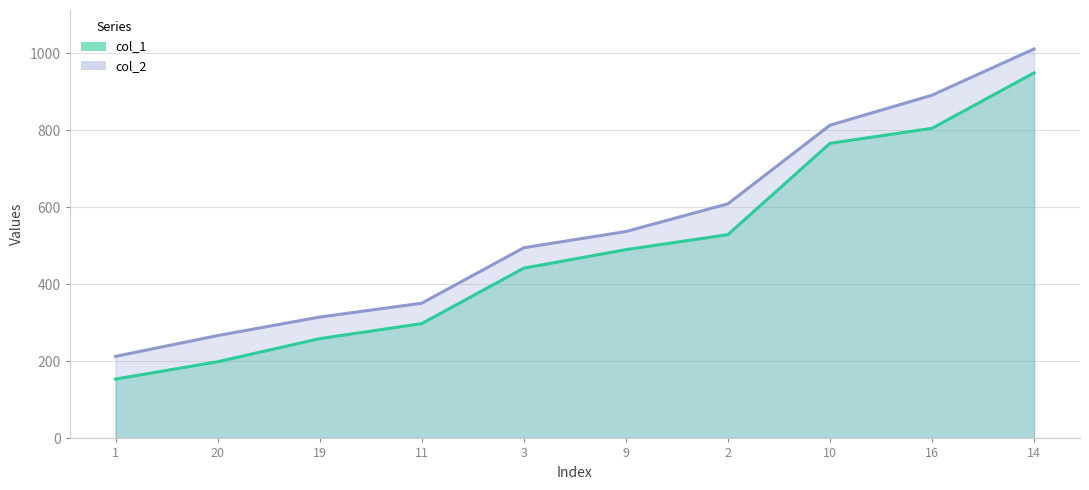

How many values in the col_1 series are below 490?

5